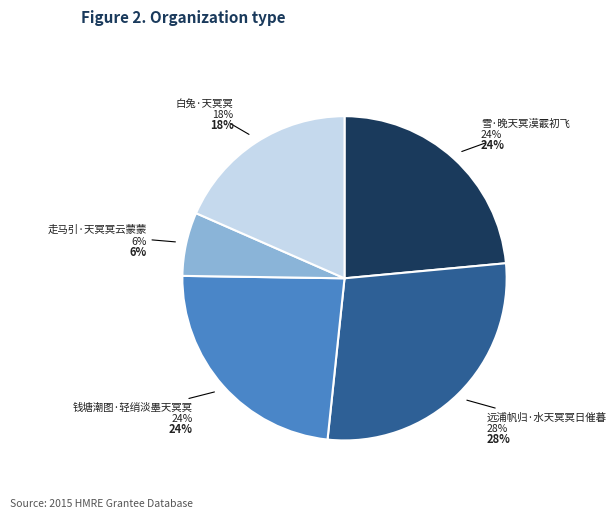

Which category has the biggest portion of the pie?

远浦帆归·水天冥冥日催暮